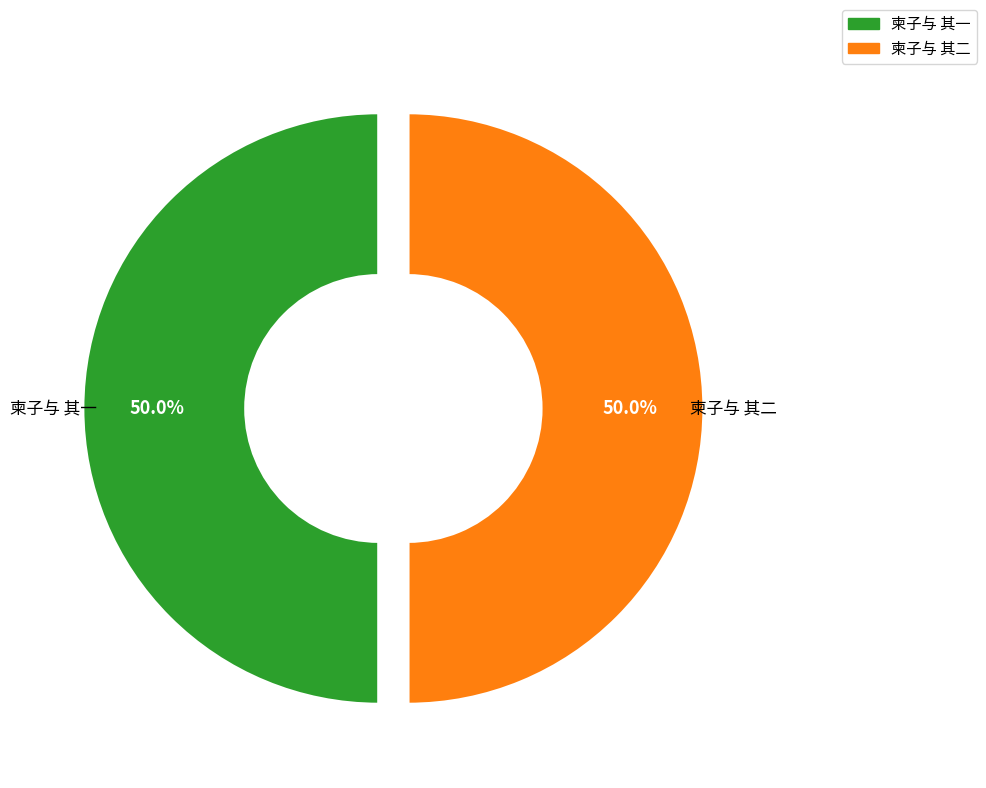

What is the ratio of the value at 柬子与 其一 to the value at 柬子与 其二?

1.0